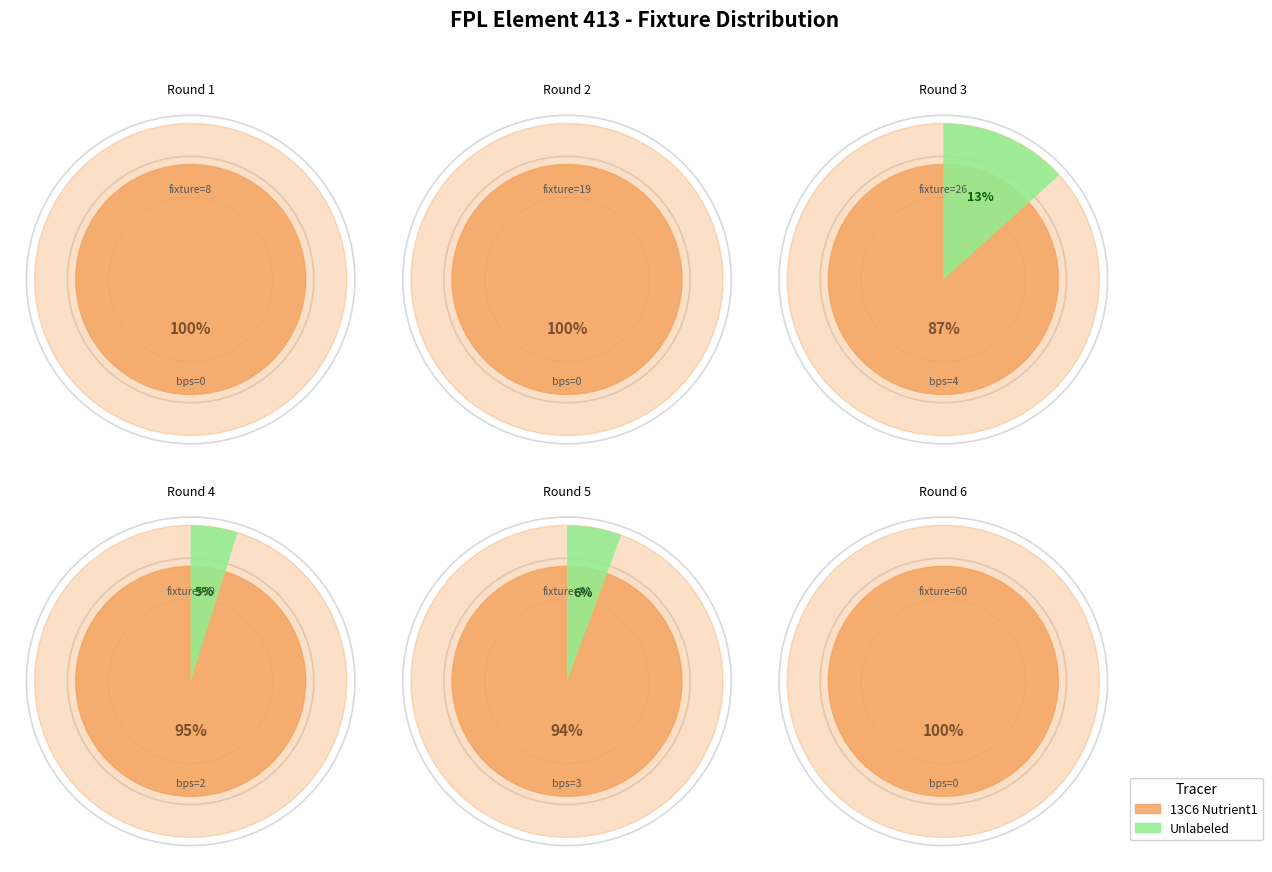

What percentage is NOT represented by Round 3?

87.1%